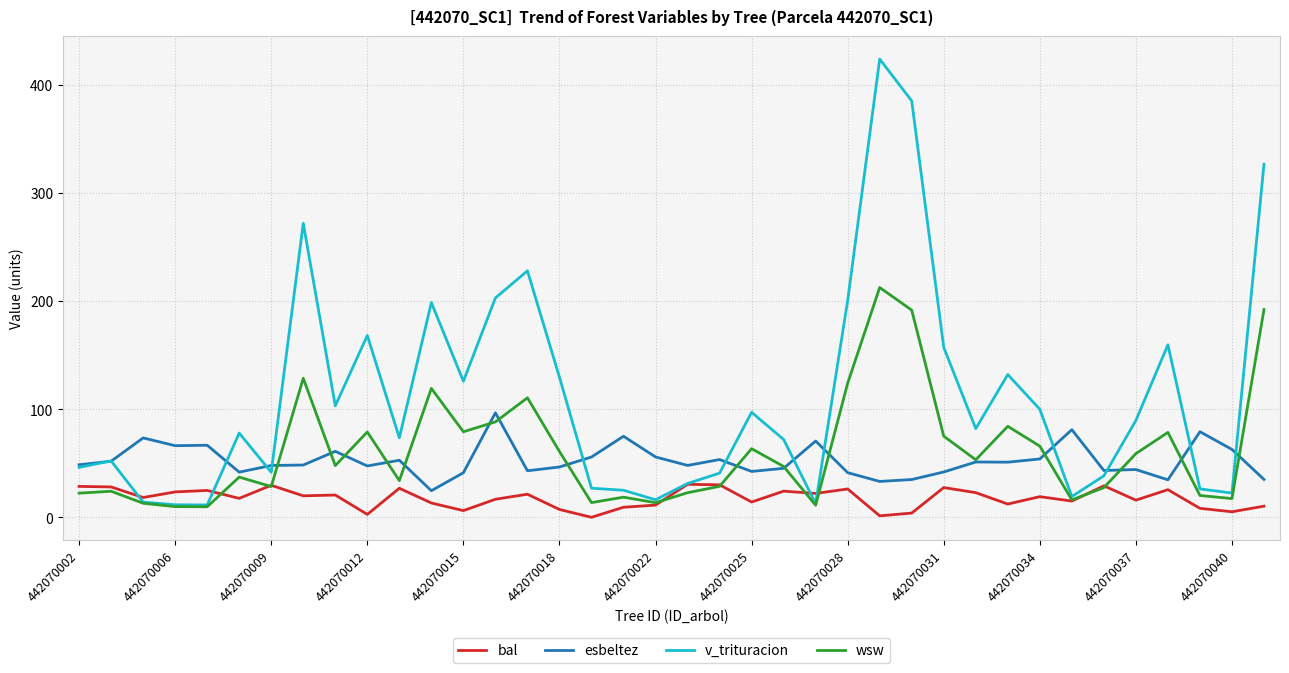

Which series has the largest total across all categories?

v_trituracion